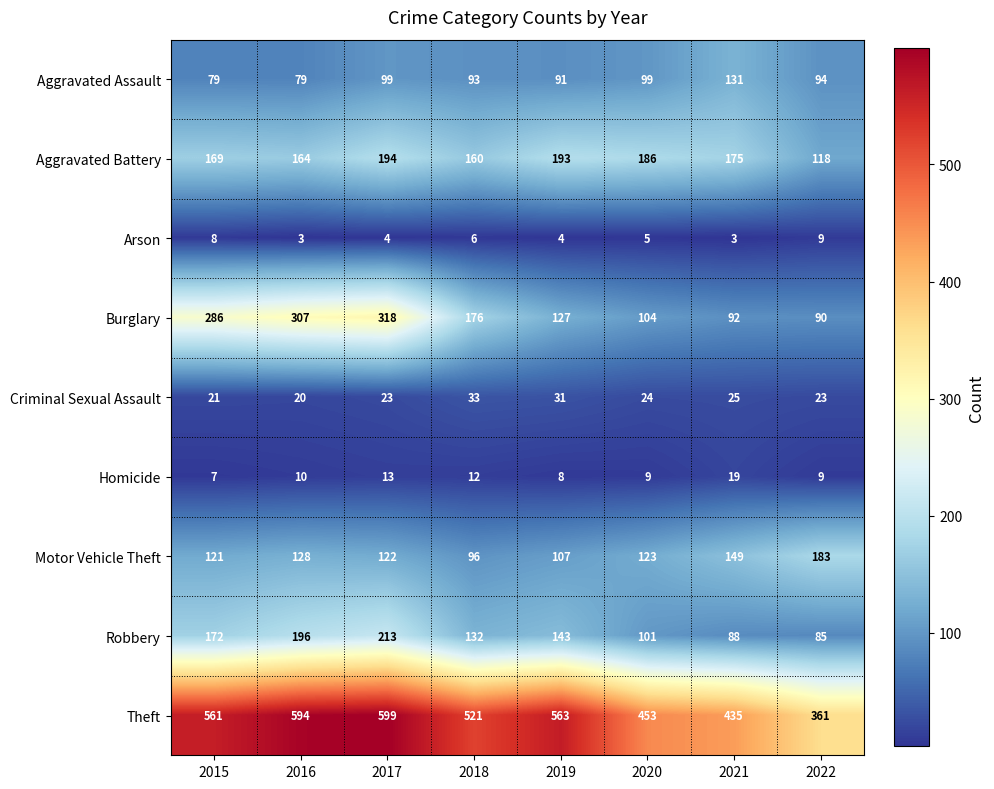

What value does the Aggravated Assault series have at 2015?

79